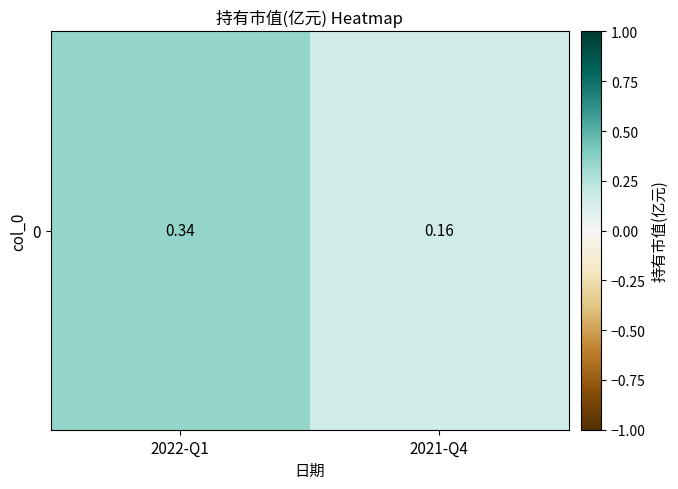

List the labels in order of value, largest first.

2022-Q1, 2021-Q4